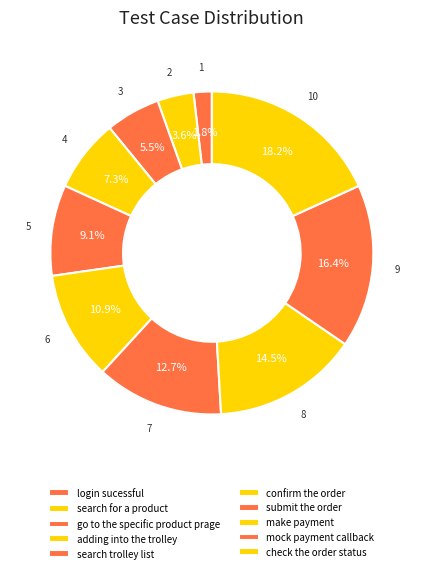

Between search for a product and mock payment callback, which is larger?

mock payment callback